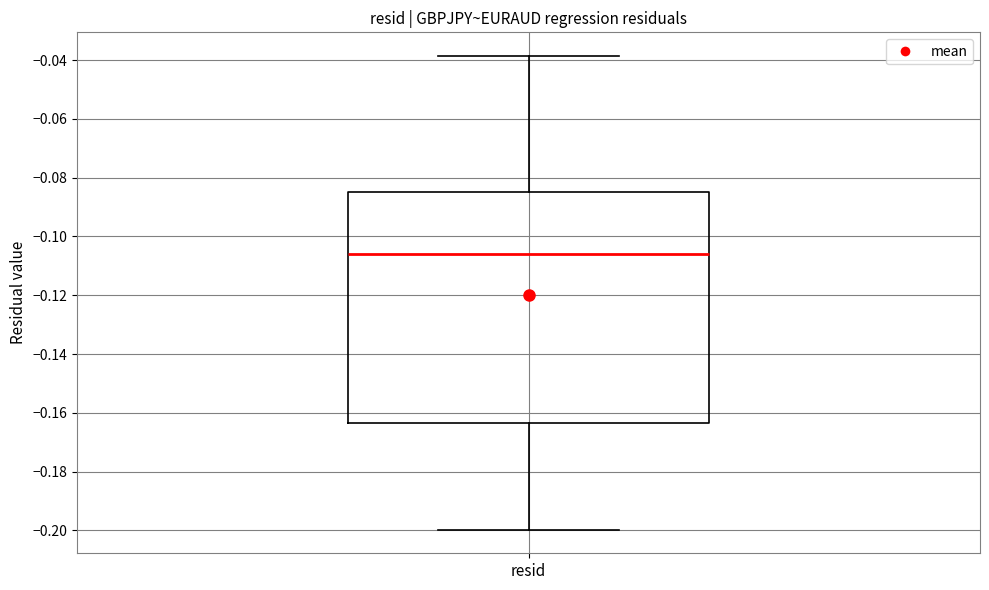

Transcribe this box plot: give where the median line is, the range the box spans, and where the two whiskers end, as read against the y-axis. The values are not printed on the chart, so give them approximately, as read against the axis.

median -0.106, box -0.164 to -0.084, whiskers -0.200 to -0.038